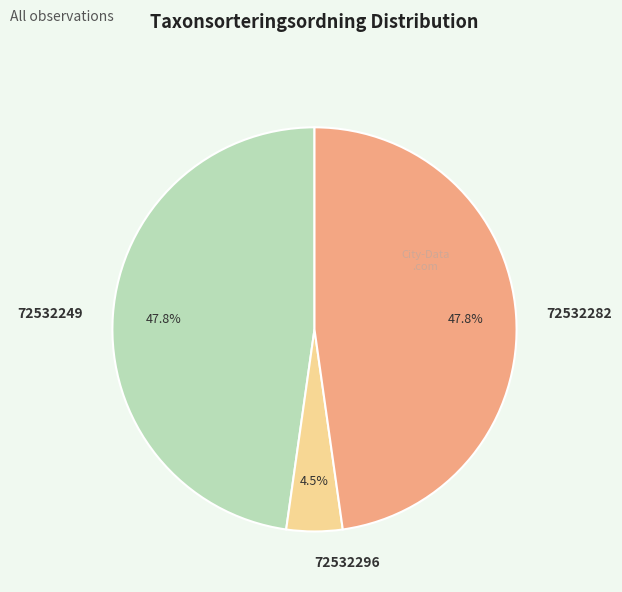

Which slice is the smallest?

72532296